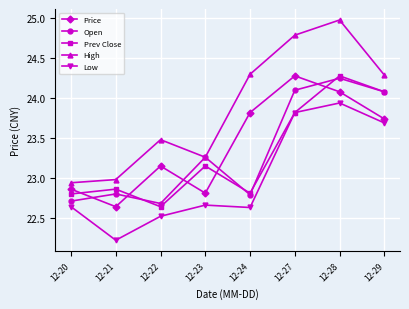

The Price series shows 11.7 at 12-28. True or false?

False